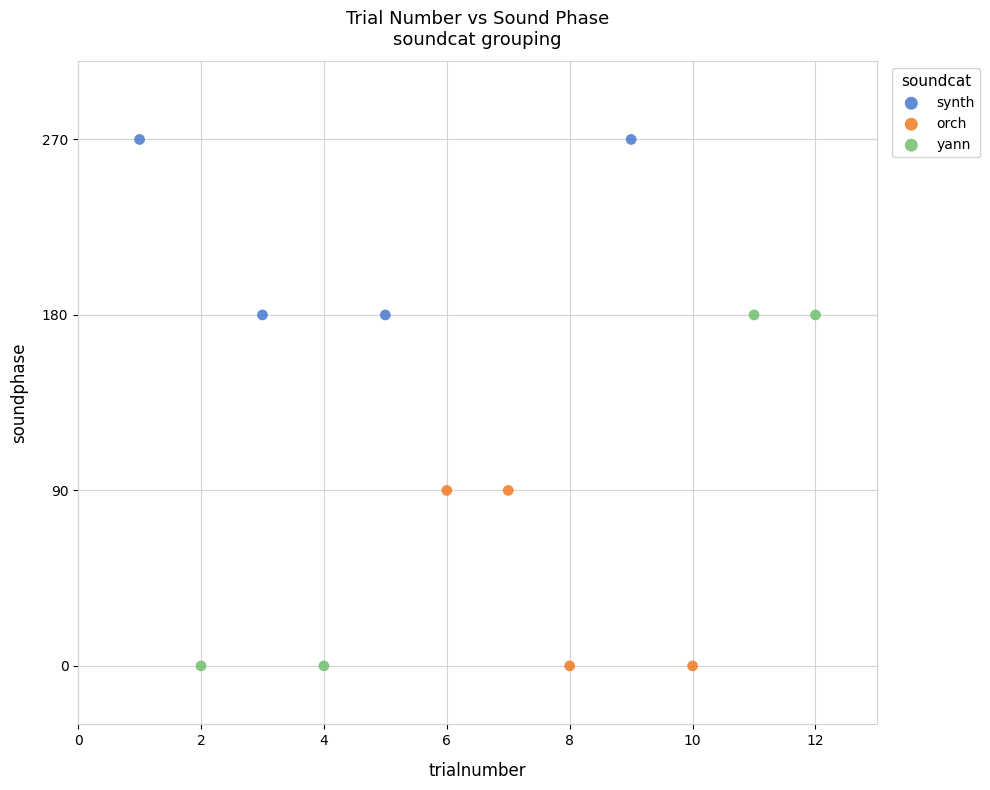

What are all the series names shown in the legend?

synth, orch, yann